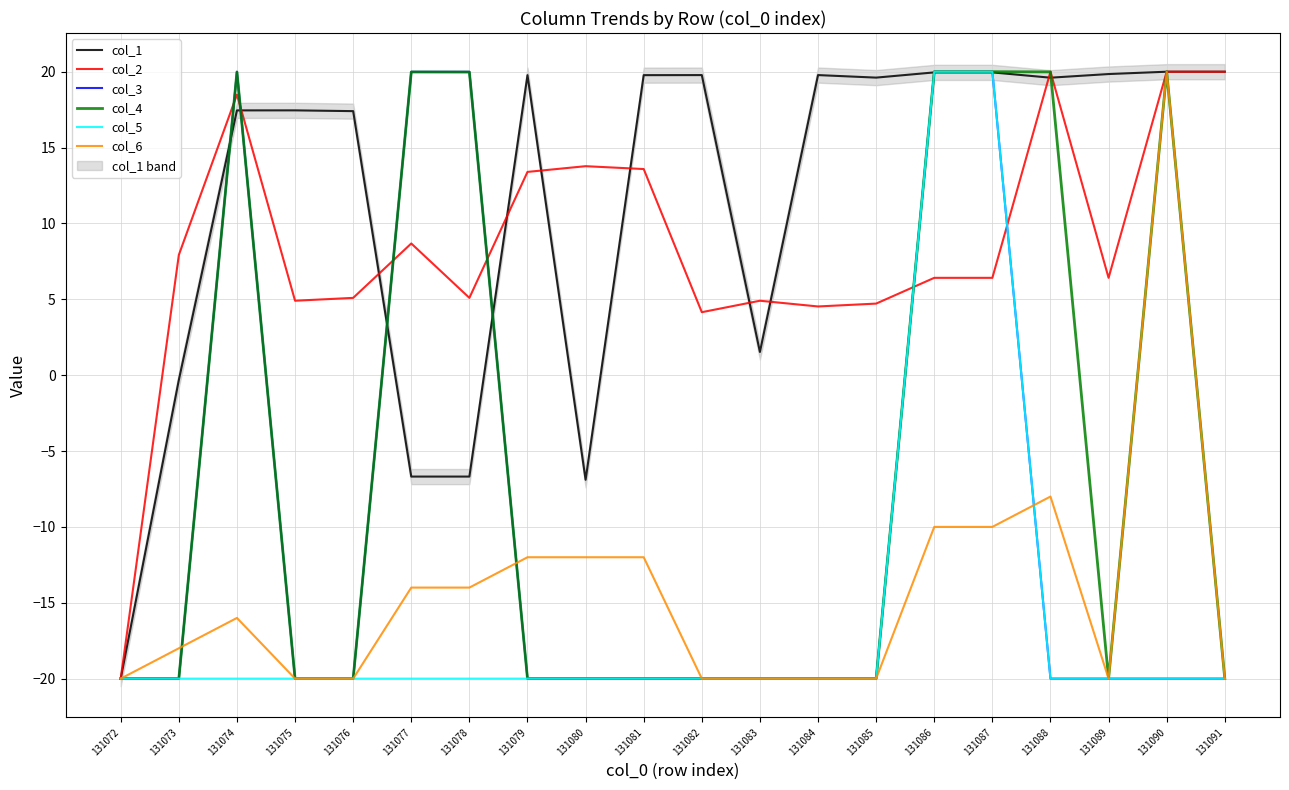

What is the value of the col_5 point at the 6th from the left?

-20.0